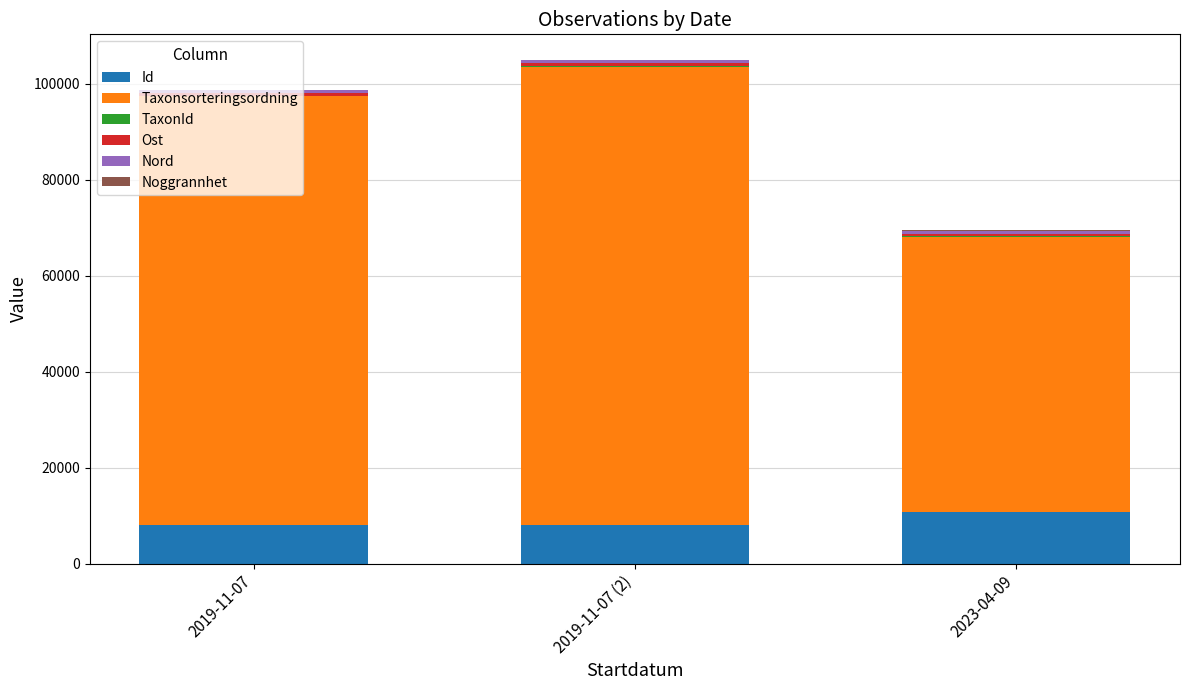

What is the sum of all Id values?

26960.0